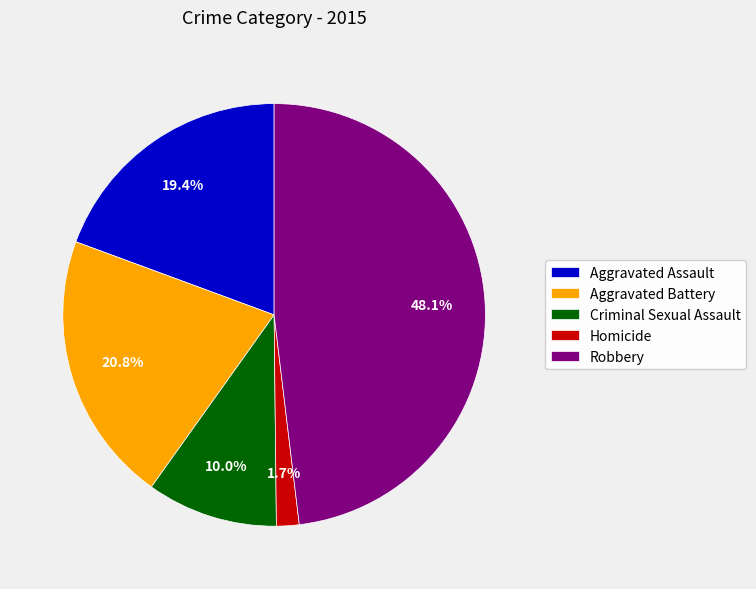

Approximately how many times larger is the value at Robbery compared to Aggravated Battery?

2.3